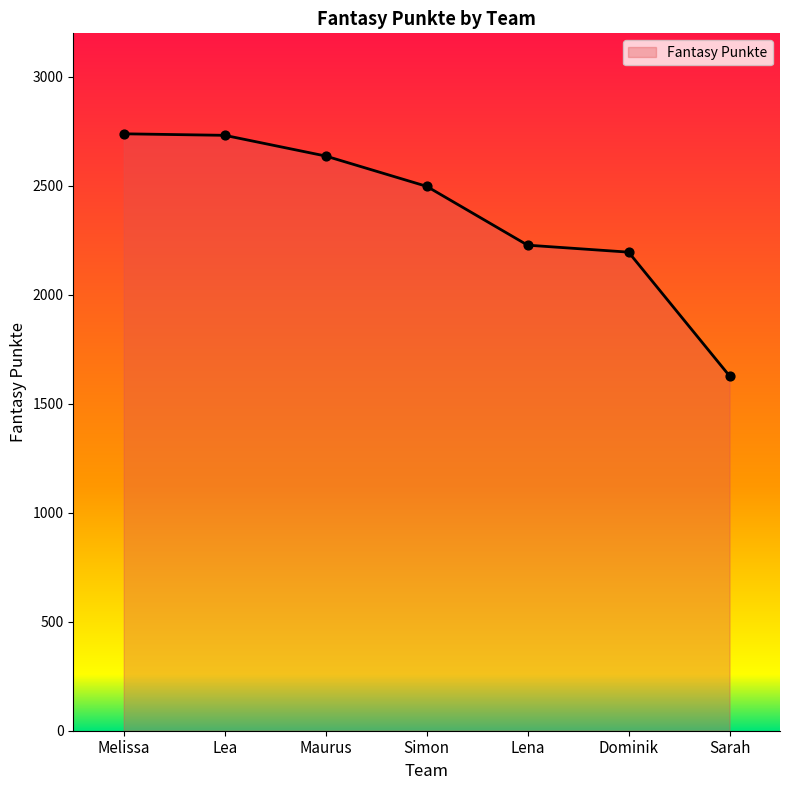

Between Simon and Dominik, which is larger?

Simon